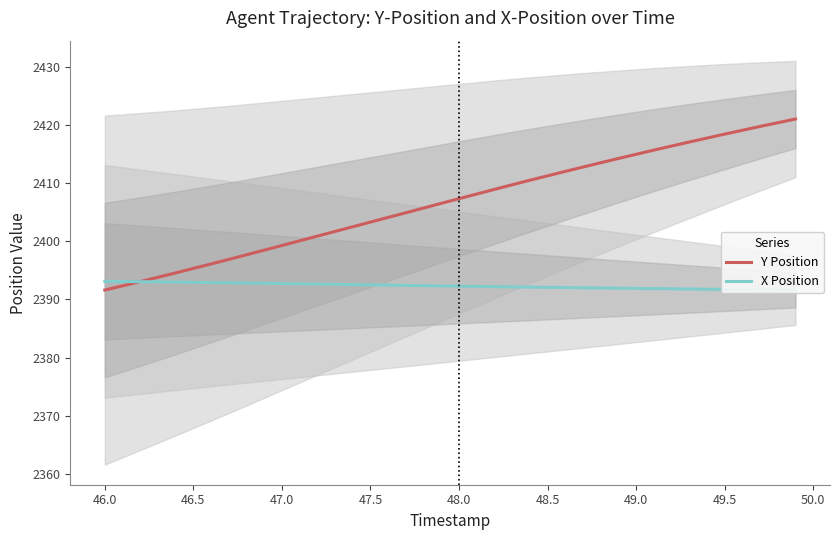

Is the value of X Position at 45.5 greater than the value of Y Position at 14?

No